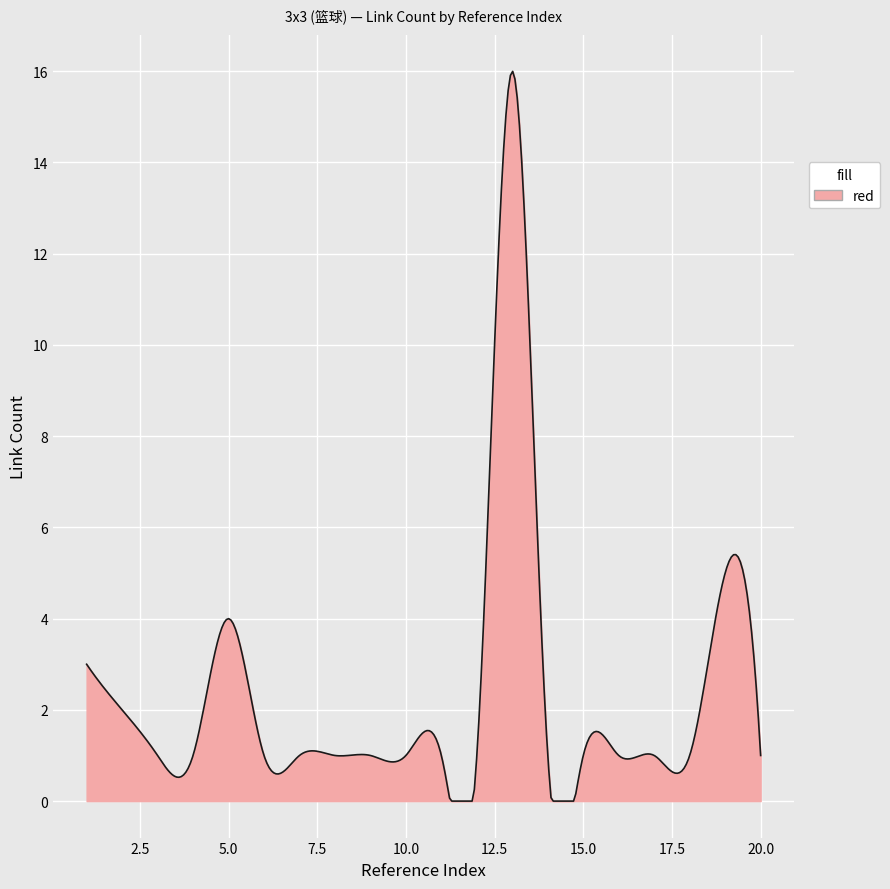

What is the difference between the maximum and second lowest values?

16.0